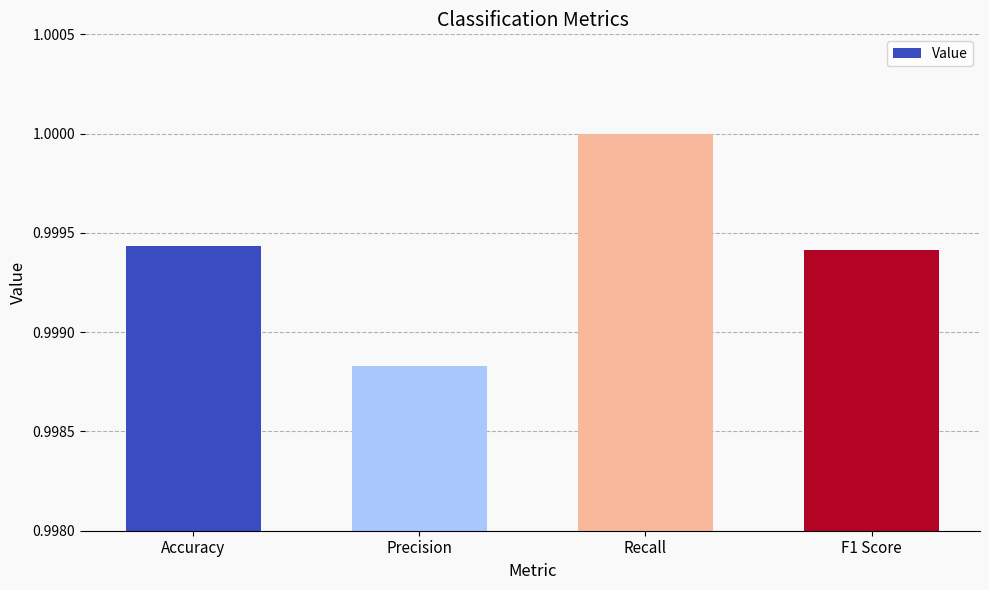

Which label corresponds to the smallest value in the chart?

Precision